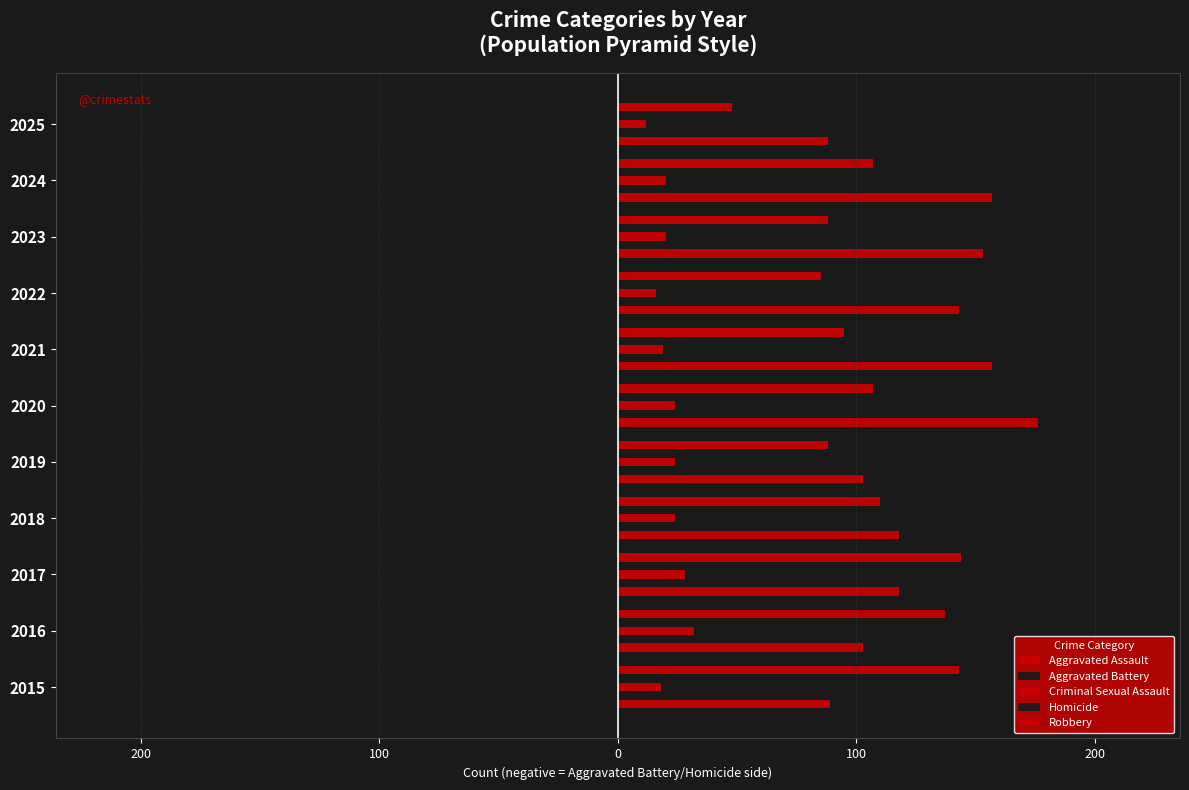

What is the minimum value for Robbery?

48